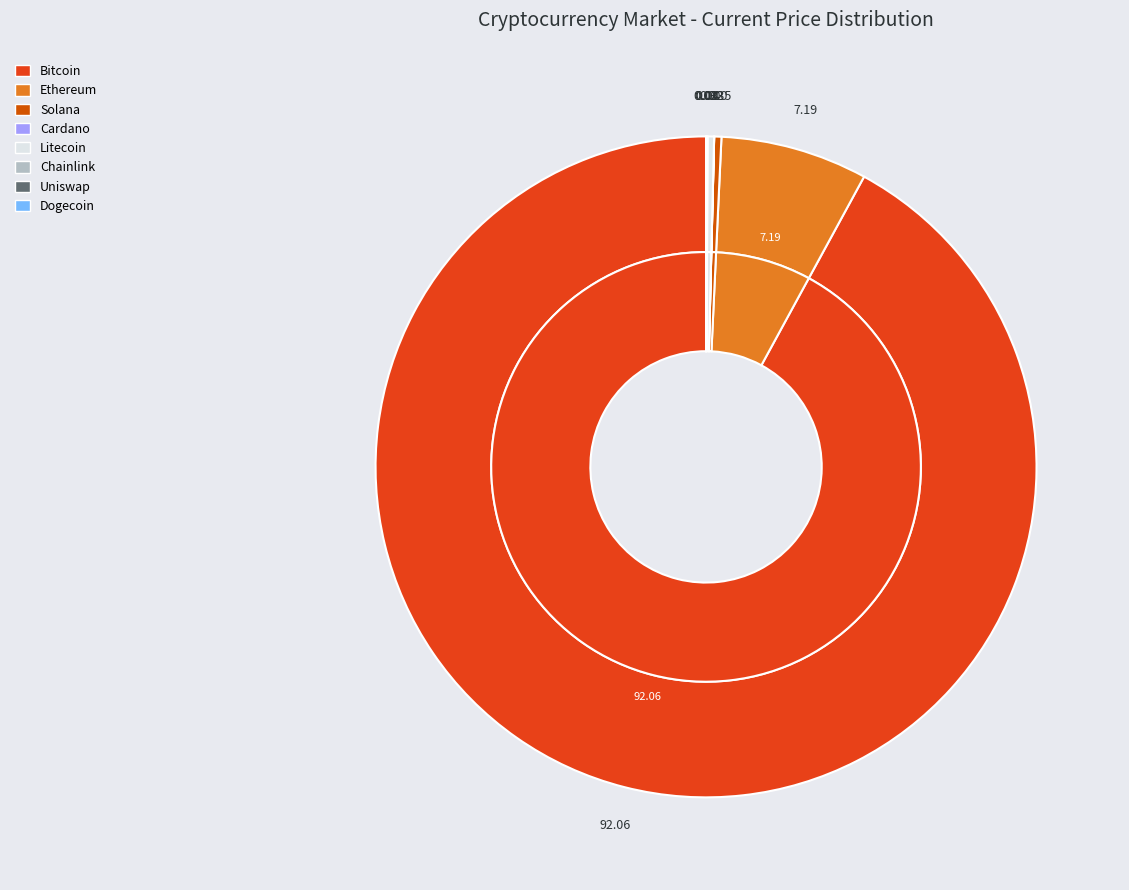

To the nearest percent, what is the average slice percentage?

13%